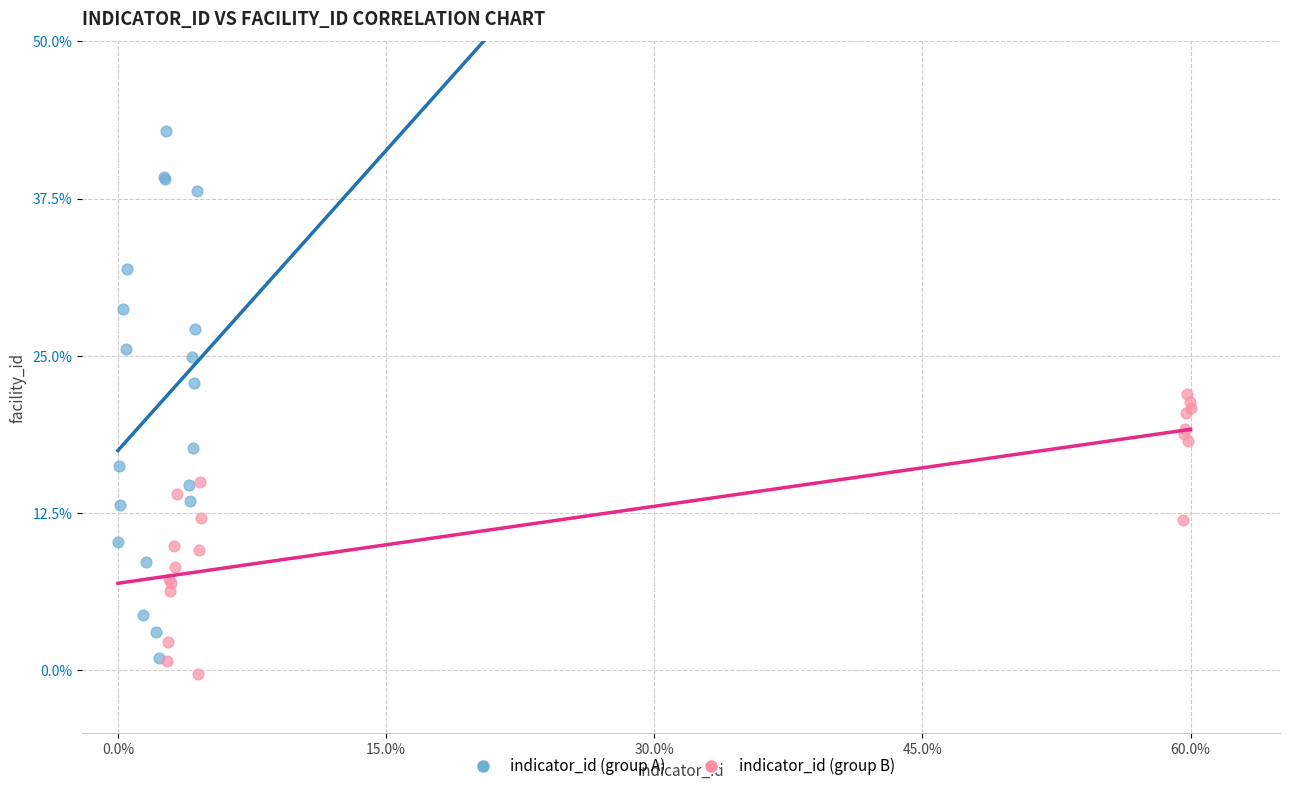

Which series has the widest spread of Y values?

indicator_id (group A)